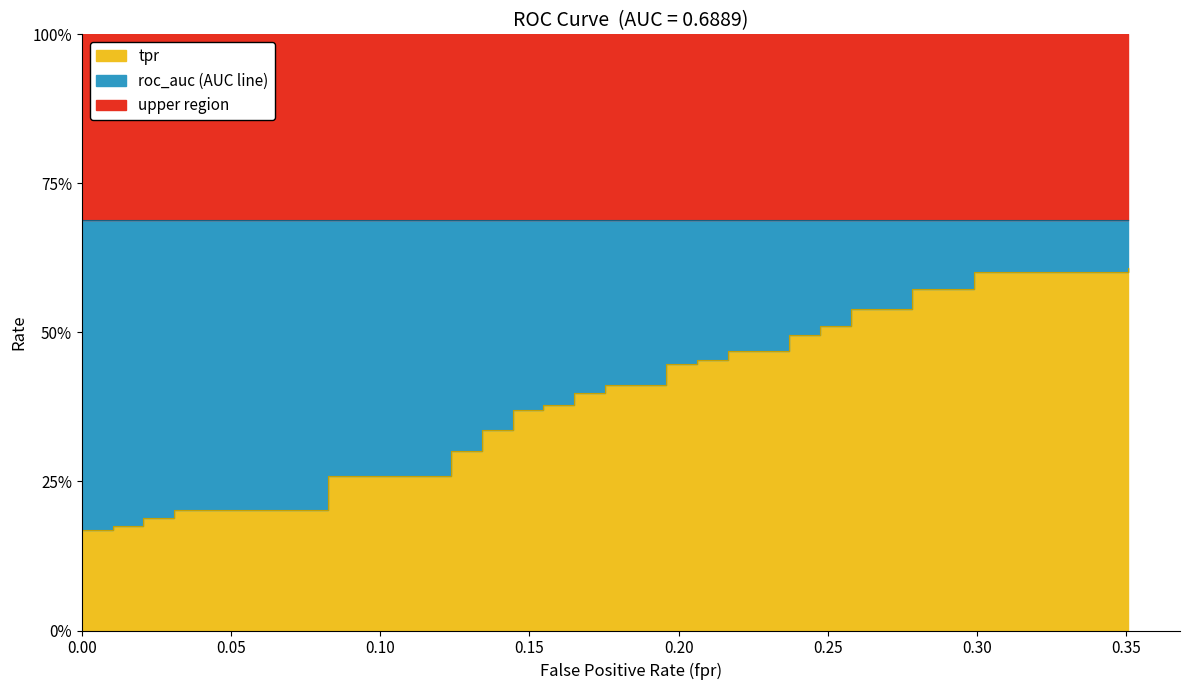

What is the difference between the fpr values at 19 and 8?

0.2